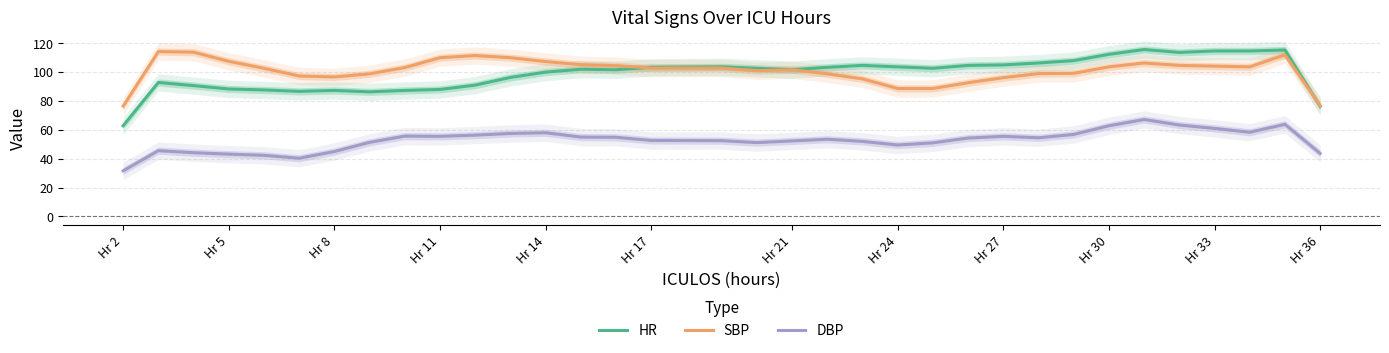

Reading left to right, list all the values displayed in this chart.

HR: 62.8	92.8	90.7	88.3	87.7	86.7	87.3	86.3	87.3	88.0	91.0	96.3	100.0	102.0	101.7	103.3	103.7	102.7	101.7	103.3	104.7	103.7	102.7	104.7	105.0	106.3	108.0	112.3	115.7	113.7	114.7	114.7	115.3	76.3
SBP: 76.4	114.2	113.8	107.5	102.7	97.3	96.7	98.8	103.2	110.0	111.5	110.0	107.3	105.2	104.5	102.8	102.8	101.0	101.7	98.8	95.3	88.7	88.7	92.7	96.2	99.0	99.2	103.7	106.3	104.7	104.2	103.7	112.0	76.8
DBP: 31.6	45.6	44.2	43.2	42.3	40.3	45.0	51.3	55.7	55.5	56.3	57.5	58.0	55.0	54.8	52.7	52.5	51.2	52.3	53.5	52.0	49.5	51.0	54.3	55.5	54.5	56.8	62.8	67.2	63.3	61.0	58.3	63.8	43.7